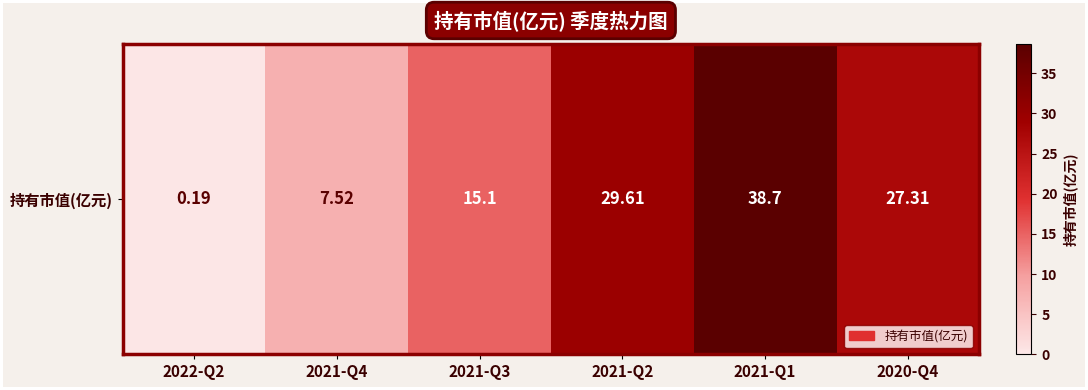

Count the number of categories in the chart.

6